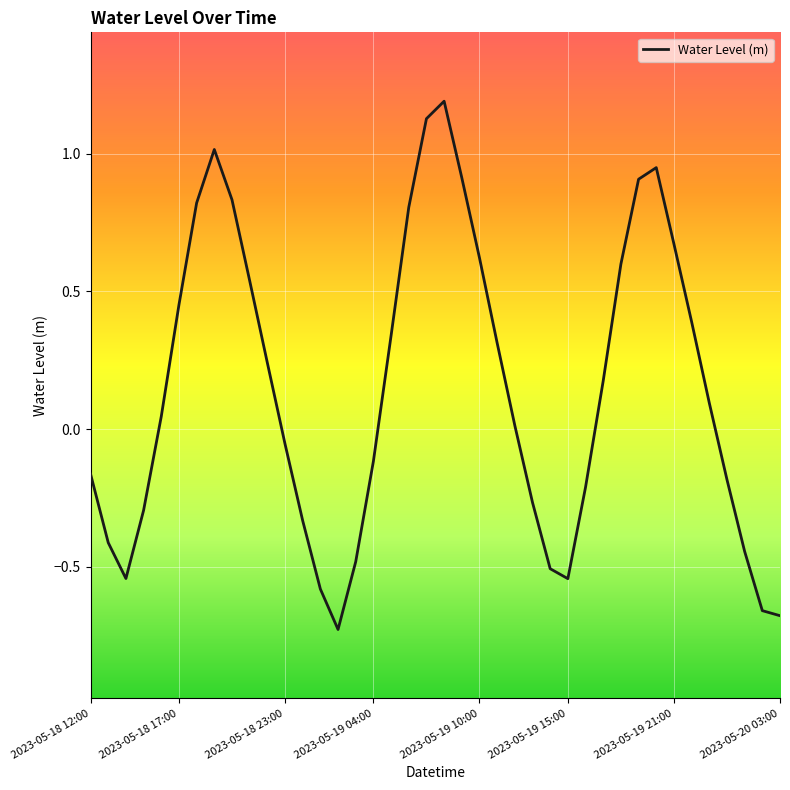

How many lines are shown in the chart?

1